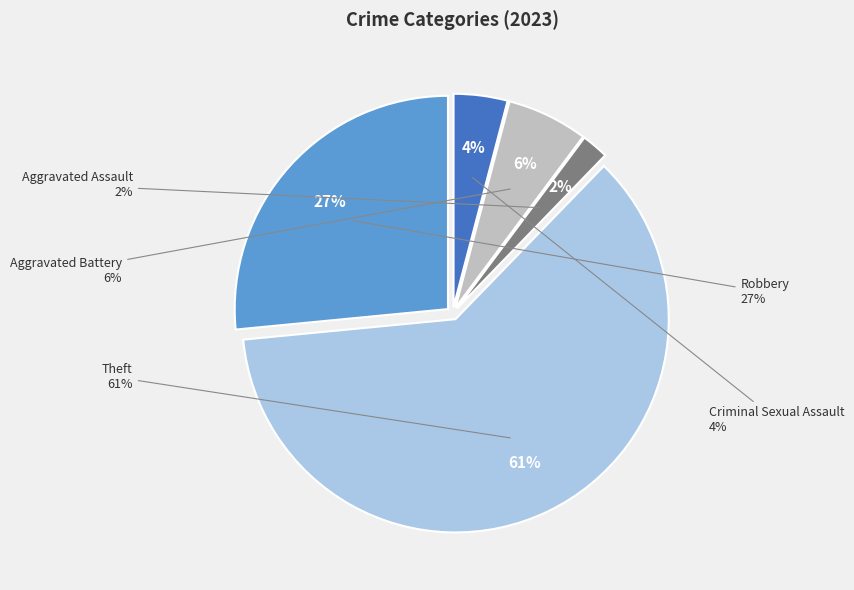

What is the largest slice in the pie chart?

Theft